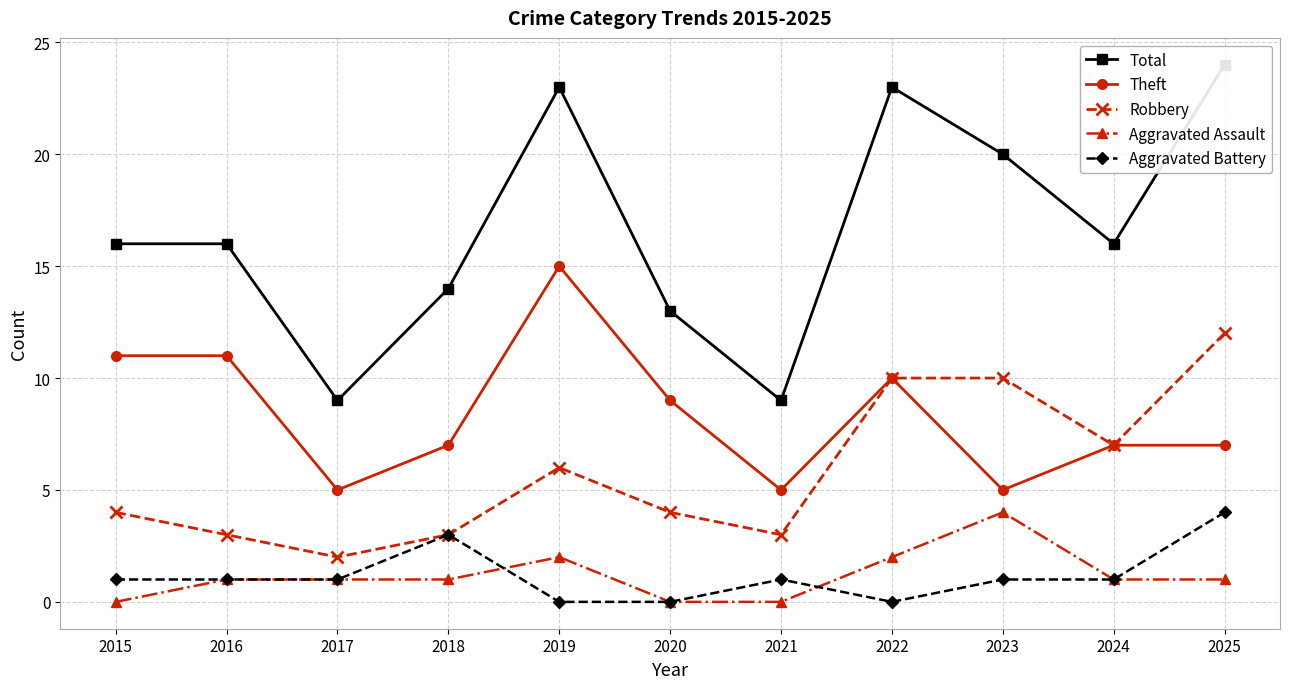

Between 2019 and 2024, which is larger?

2019